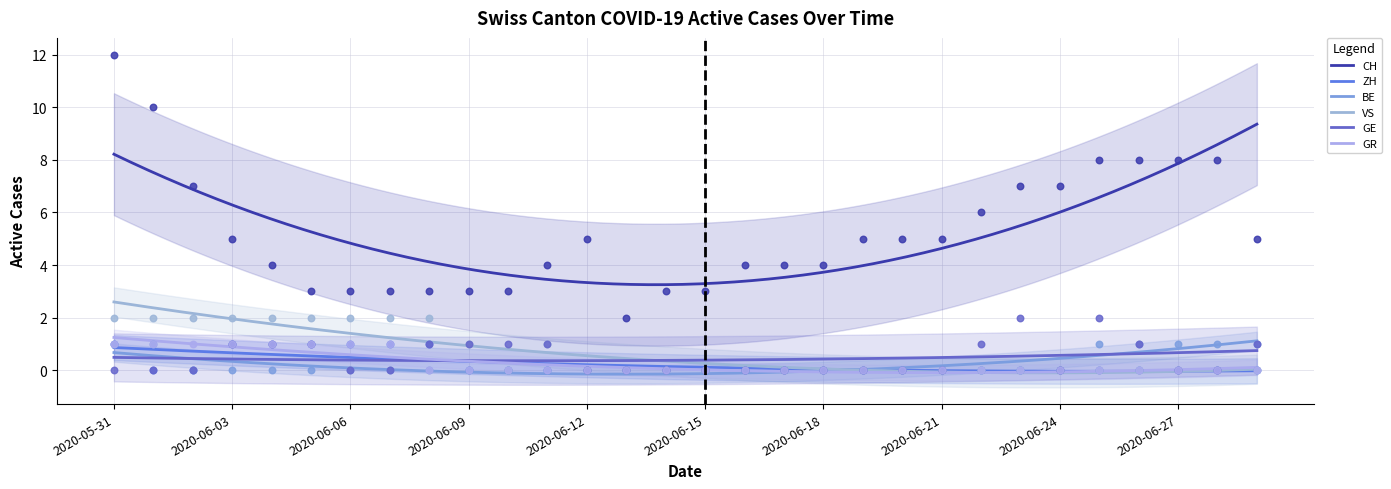

Which series has the largest Y range (max minus min)?

CH